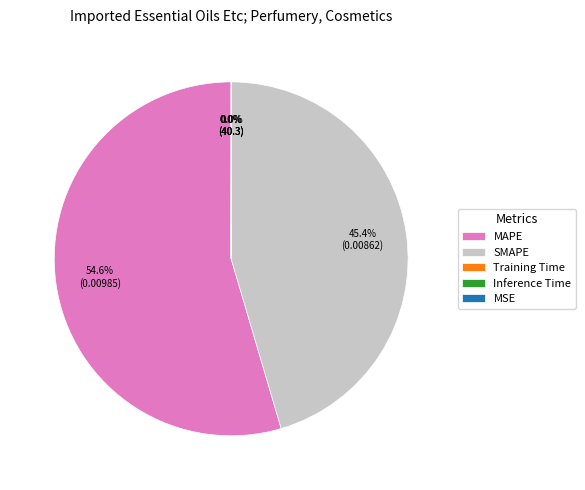

Which category has the biggest portion of the pie?

MAPE